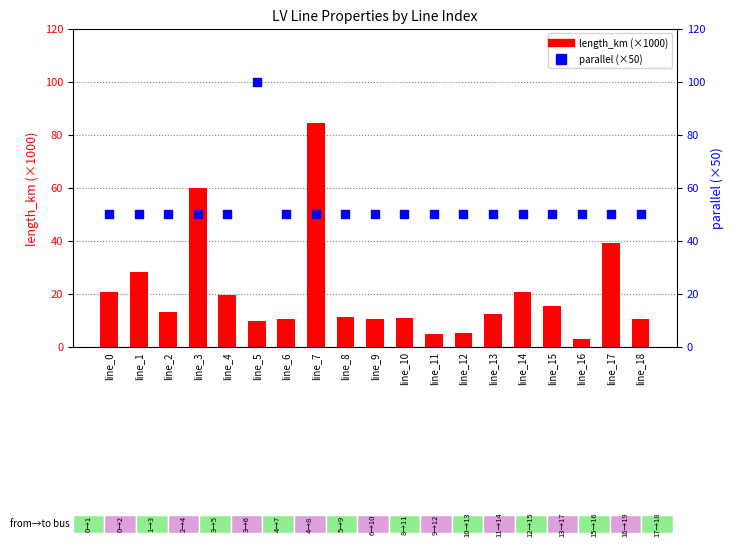

Which series has the largest Y range (max minus min)?

length_km (×1000)